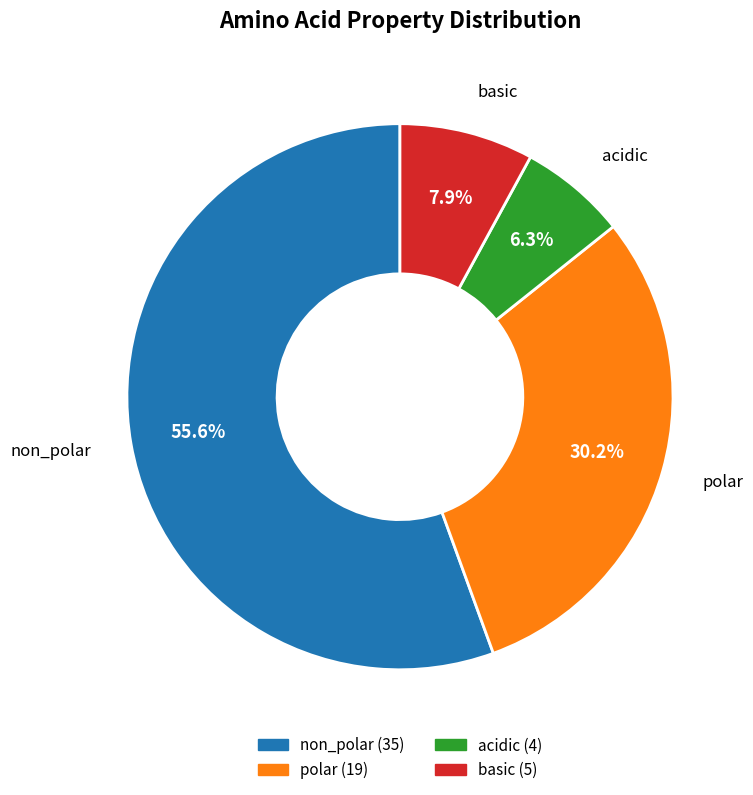

To the nearest percent, what portion does polar represent?

30%